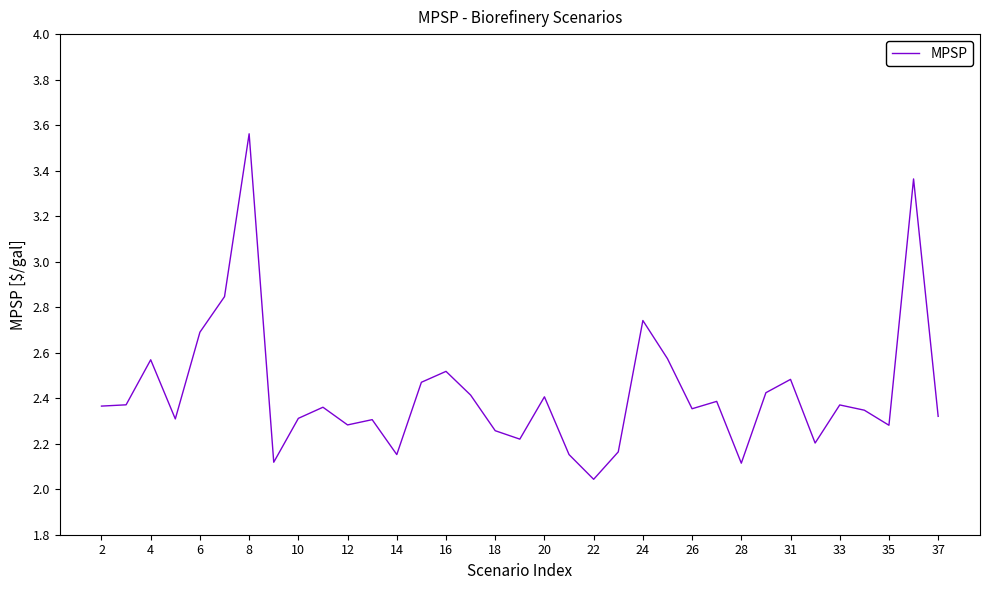

What is the difference between the maximum and minimum values?

1.5